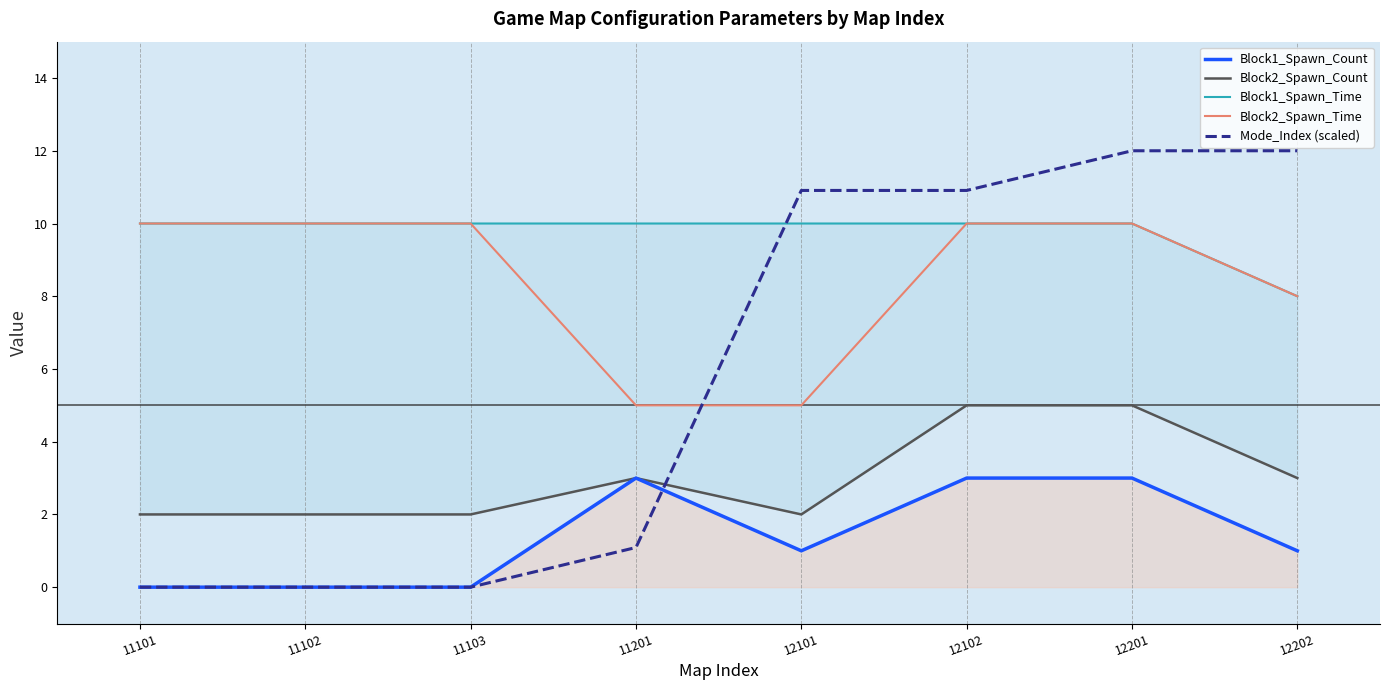

Which series has the widest spread of values?

Mode_Index (scaled)